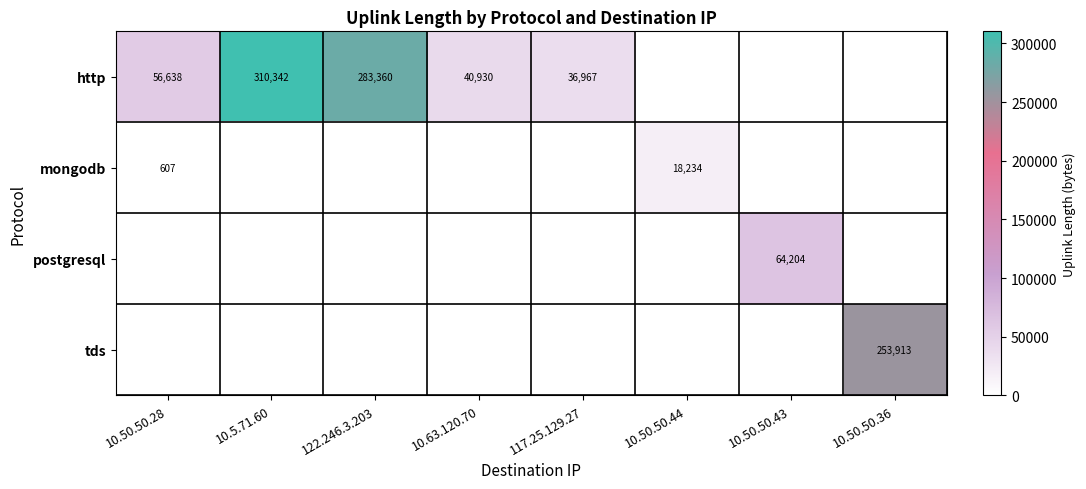

The value of http at 122.246.3.203 is 494936. True or false?

False